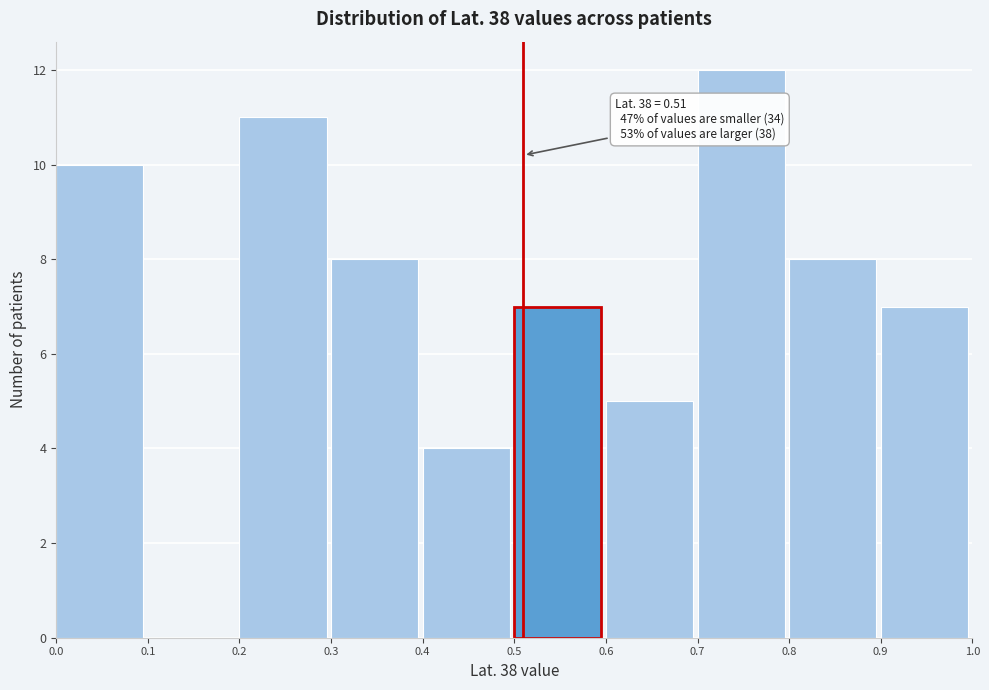

Over which range of the x-axis is the bar tallest?

0.7 to 0.8